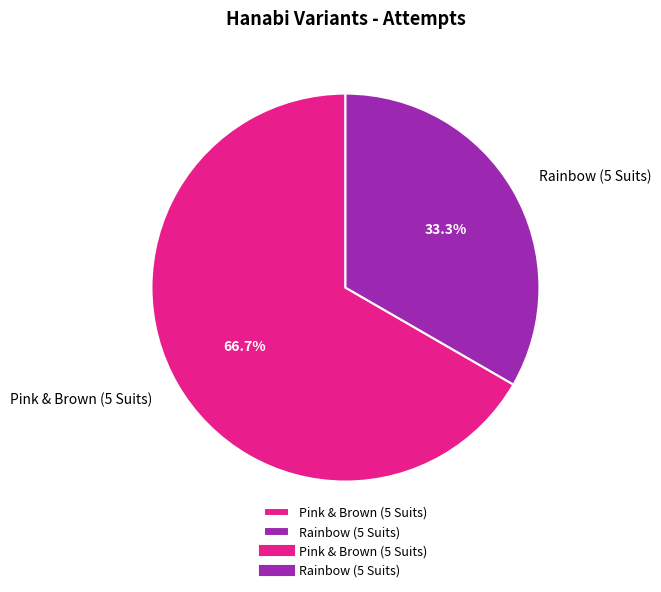

True or false: Pink & Brown (5 Suits) accounts for 67% of the total.

True